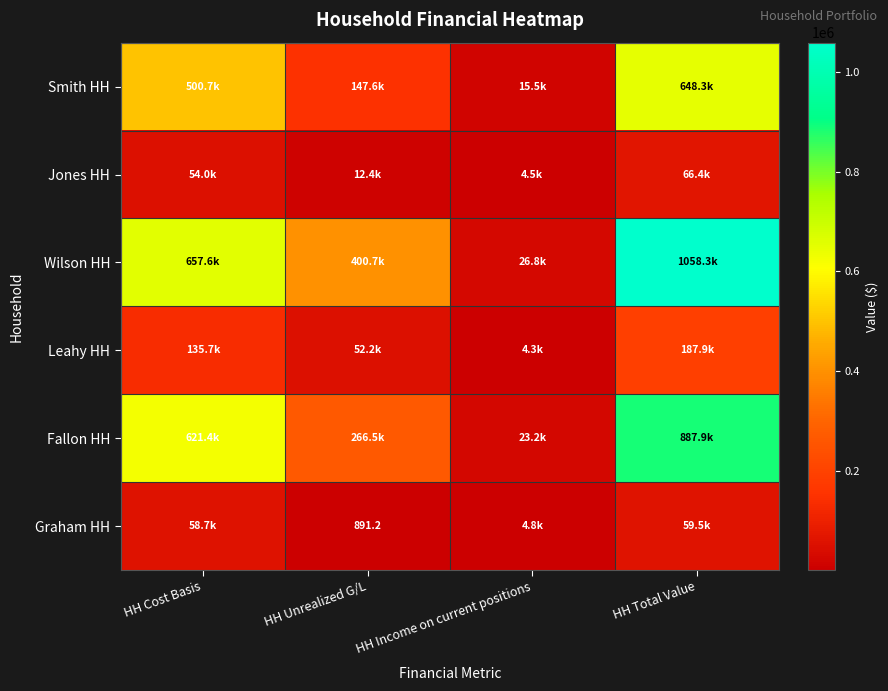

Rank the series by their maximum value, from highest to lowest.

Wilson HH, Fallon HH, Smith HH, Leahy HH, Jones HH, Graham HH